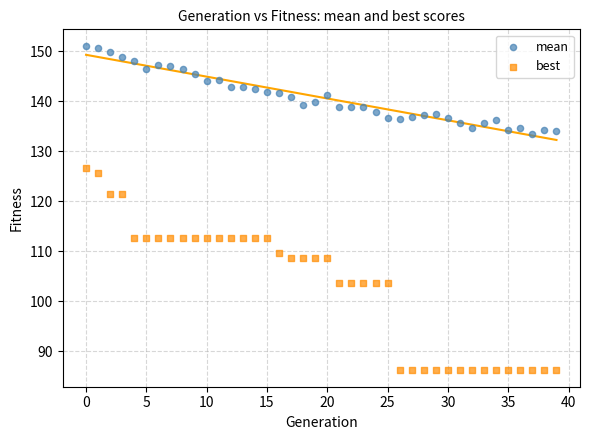

Which series contains the lowest Y value?

best